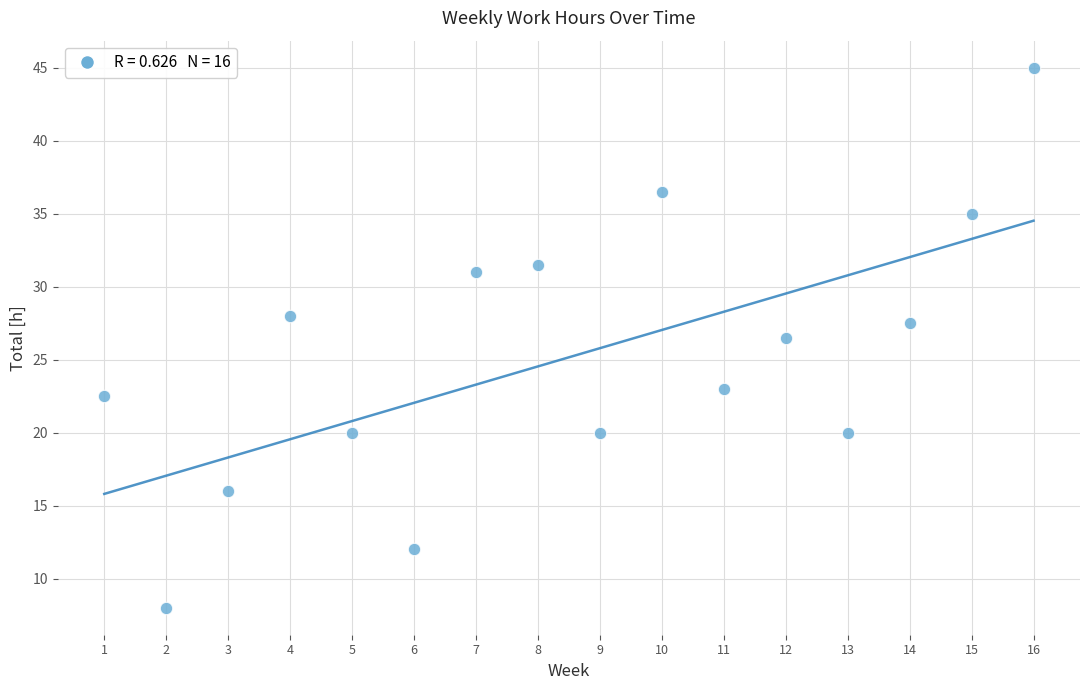

What Y value in the scatter plot is closest to 26?

26.5